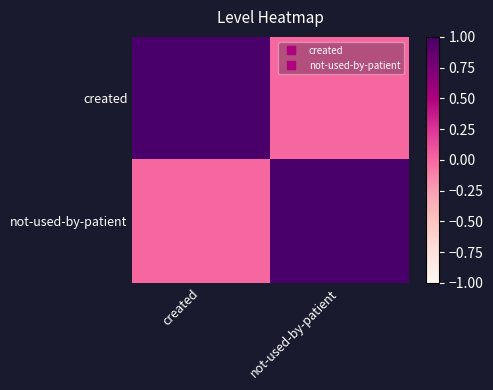

What is the total value across all series at not-used-by-patient?

1